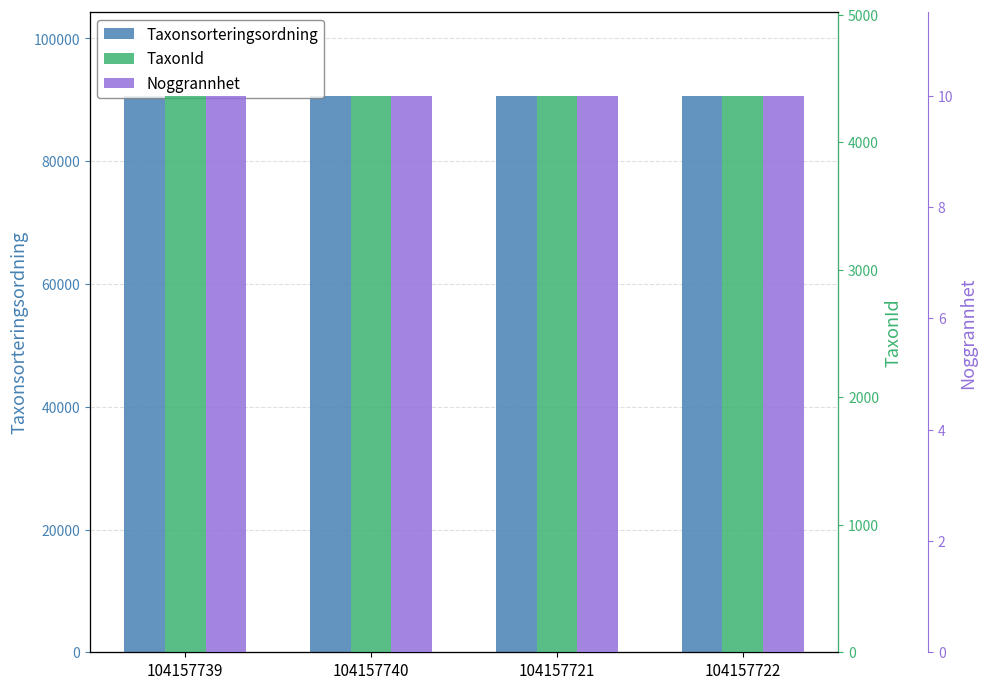

The value of Taxonsorteringsordning at 104157740 is 90665. True or false?

True